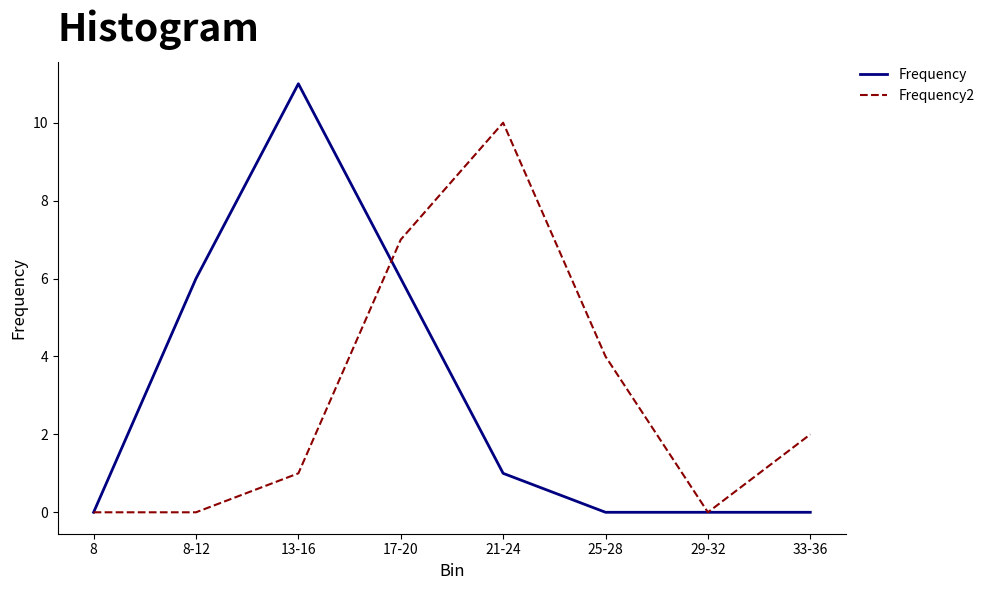

At which category is the sum across all series the highest?

17-20